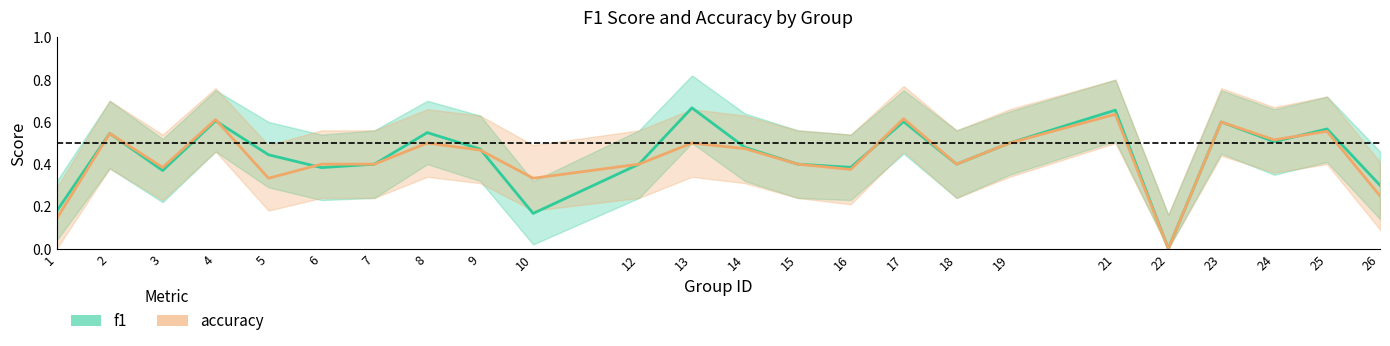

What is the value of the accuracy point at the 24th from the left?

0.2